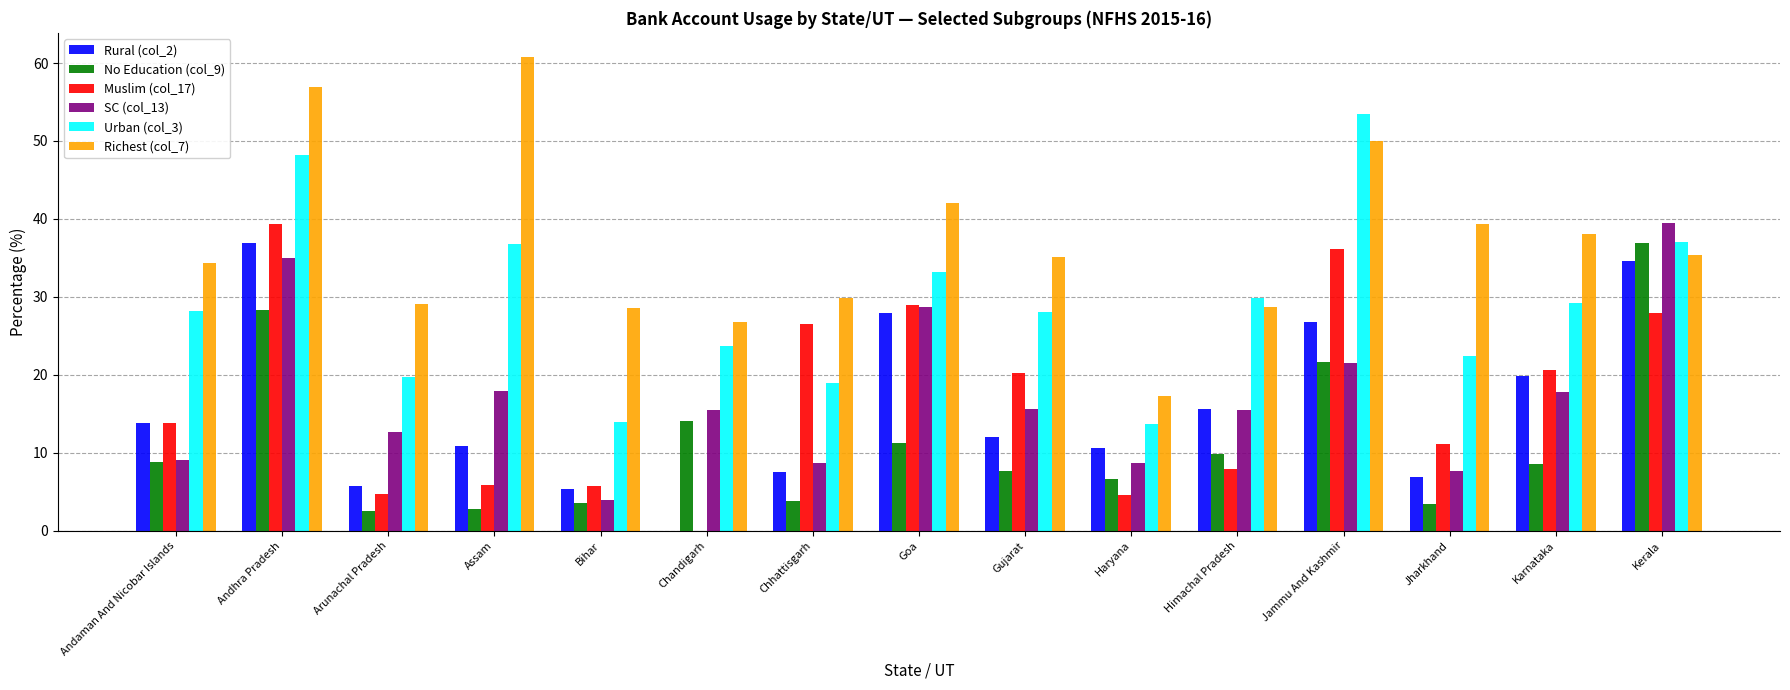

Between Andhra Pradesh and Himachal Pradesh, which series saw the biggest shift?

Muslim (col_17)